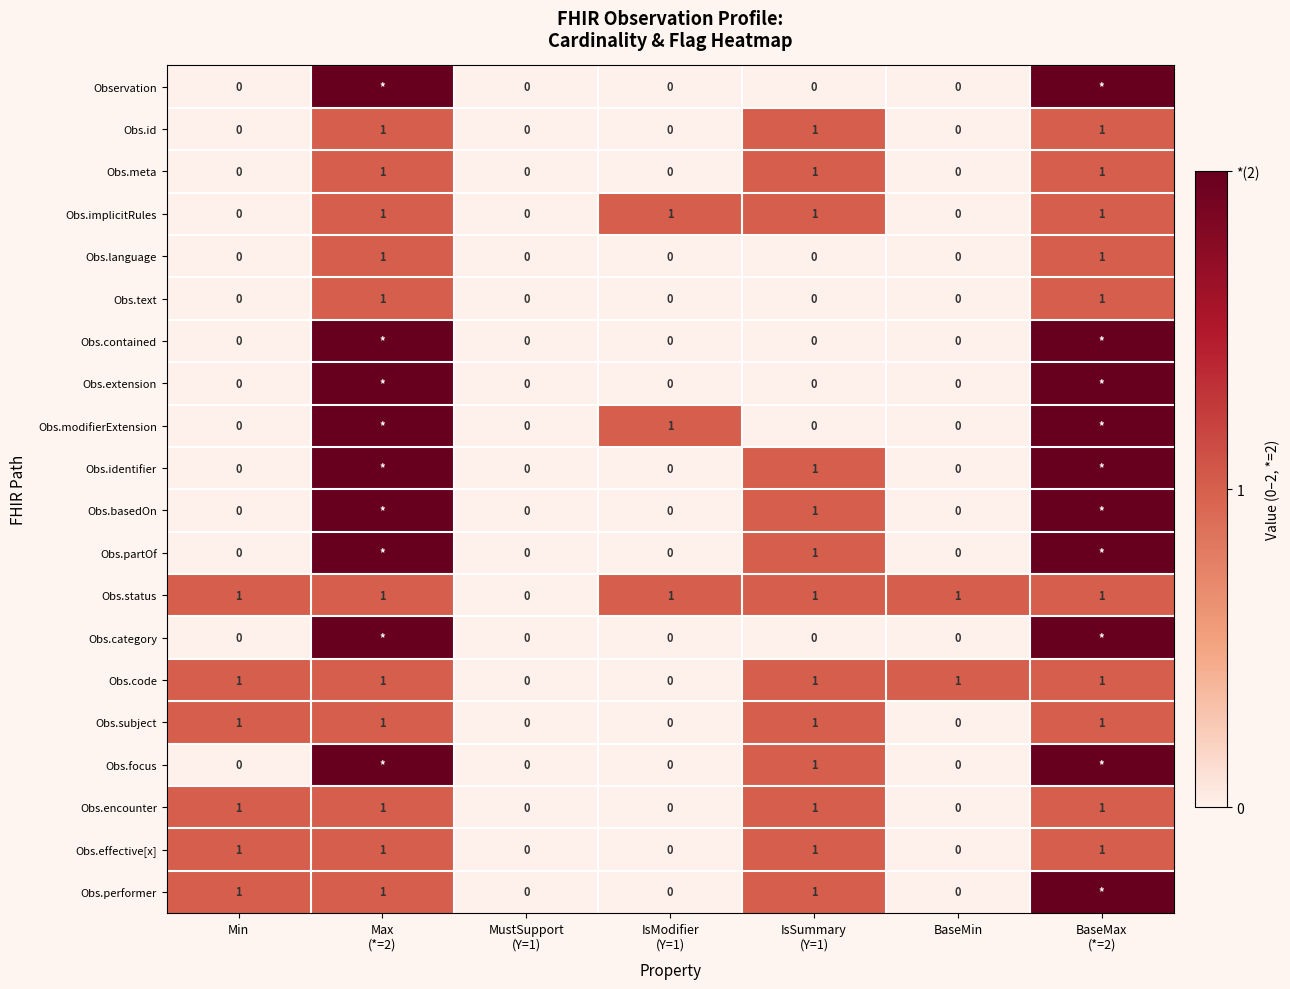

The Obs.implicitRules series shows 0 at BaseMin. True or false?

True